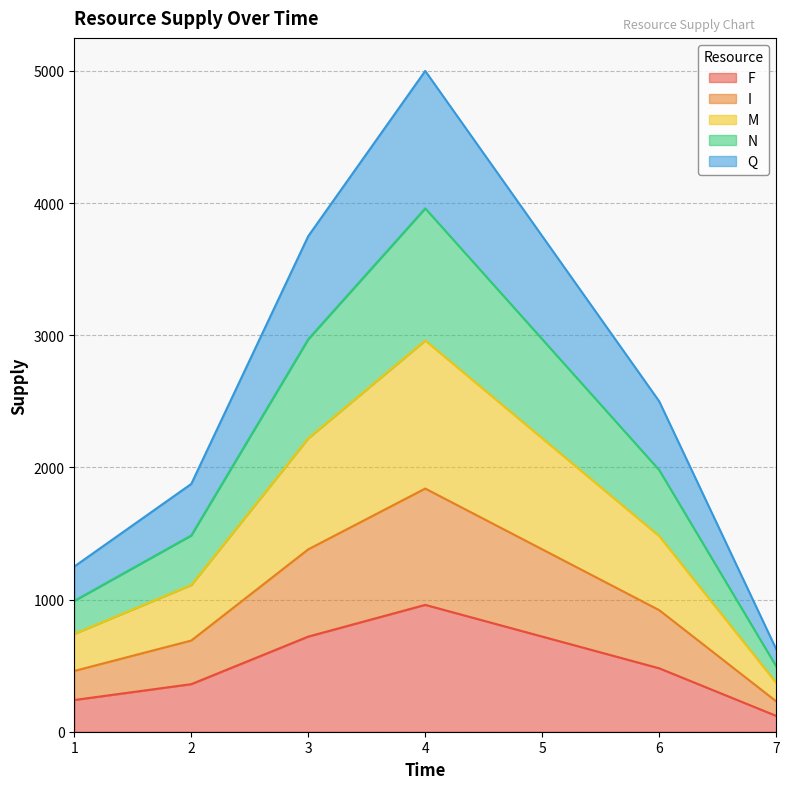

At which category is the sum across all series the highest?

4